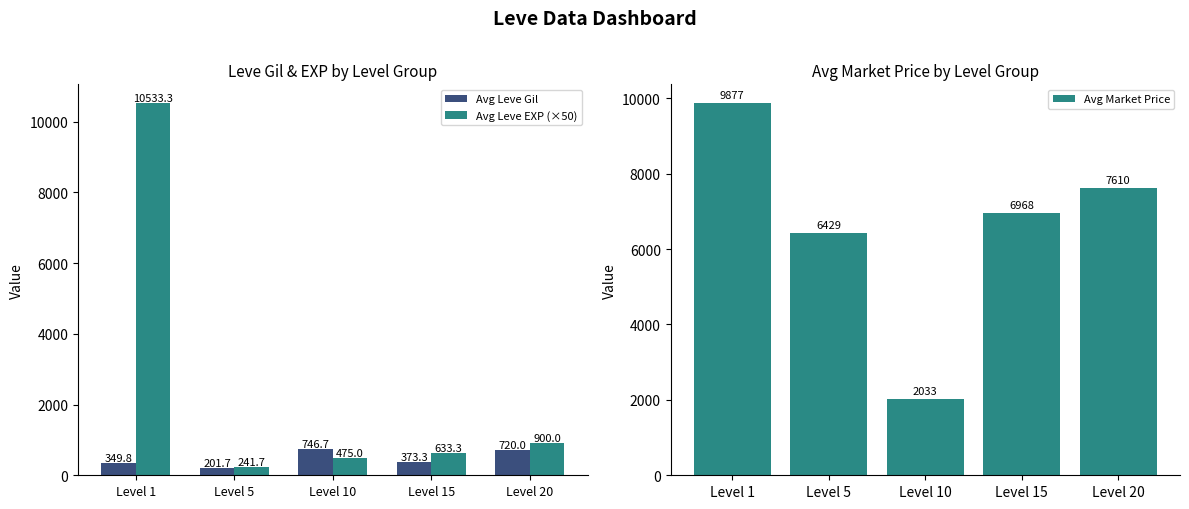

What is the difference between the second highest and second lowest values in the Avg Leve EXP (×50) series?

425.0